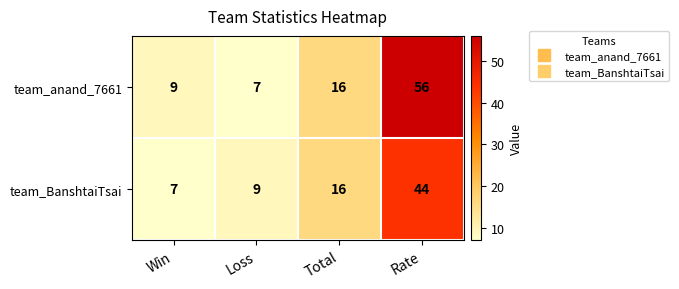

List the series in order of their peak value, highest first.

team_anand_7661, team_BanshtaiTsai